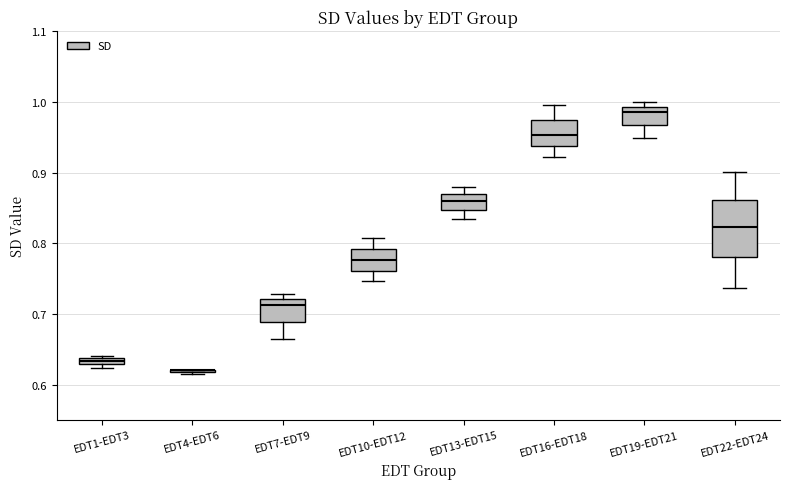

Where does the median line of the box for EDT13-EDT15 sit on the y-axis? The values are not printed on the chart, so give them approximately, as read against the axis.

0.86